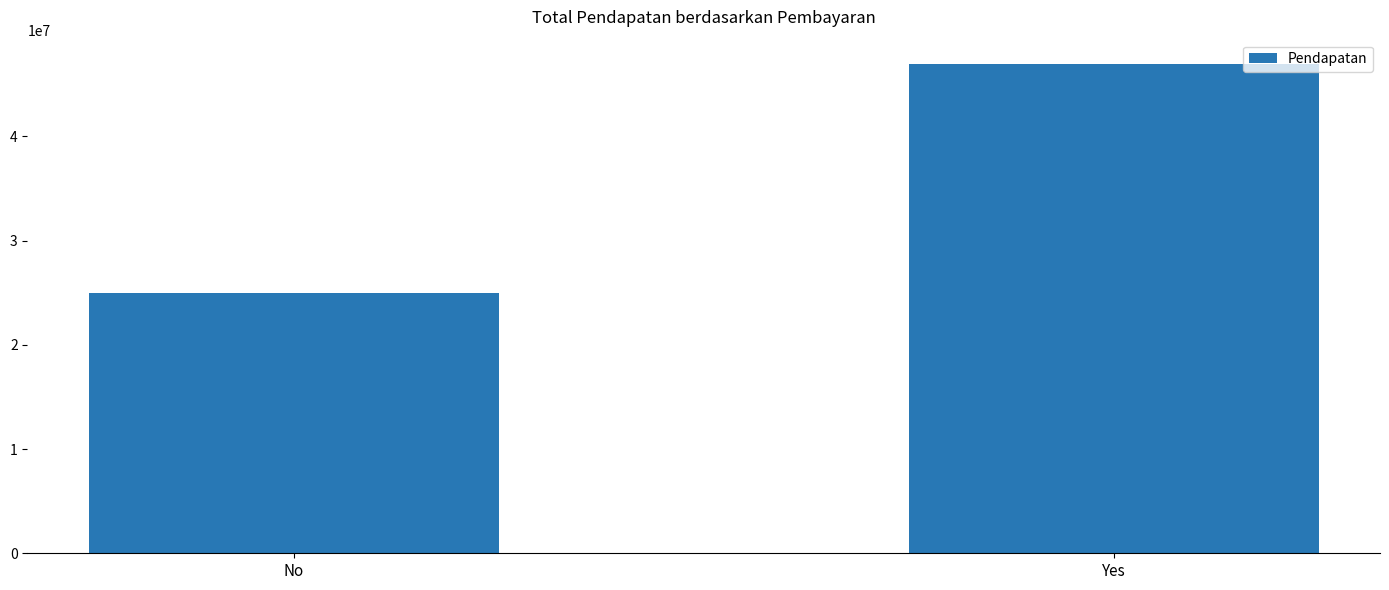

What is the sum of all values?

71900000